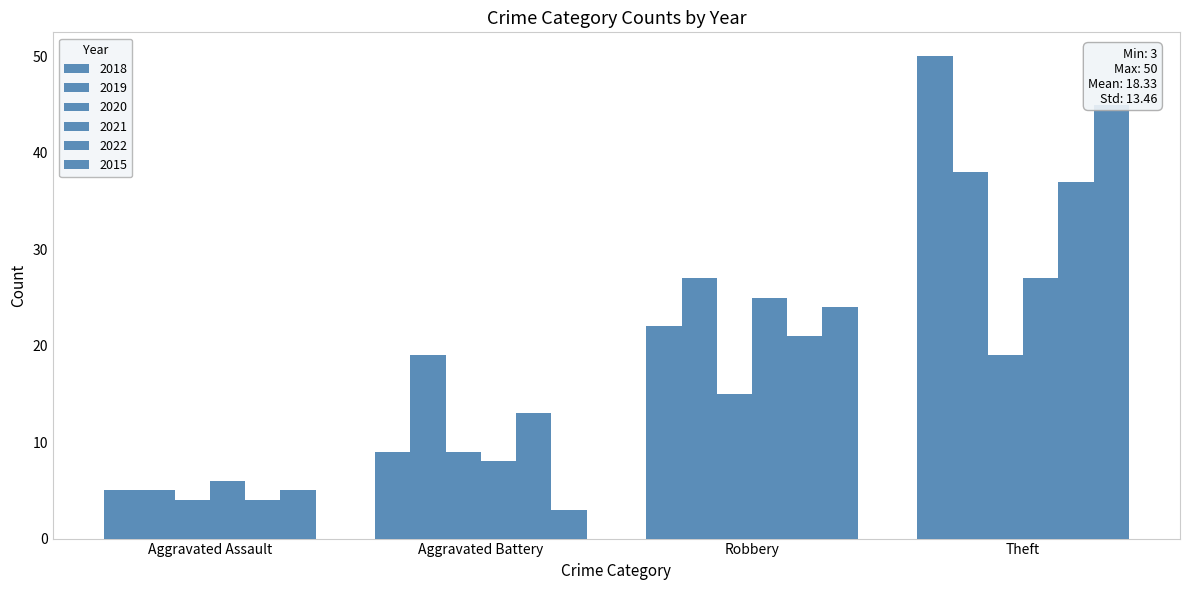

Which series has the largest total across all categories?

2019